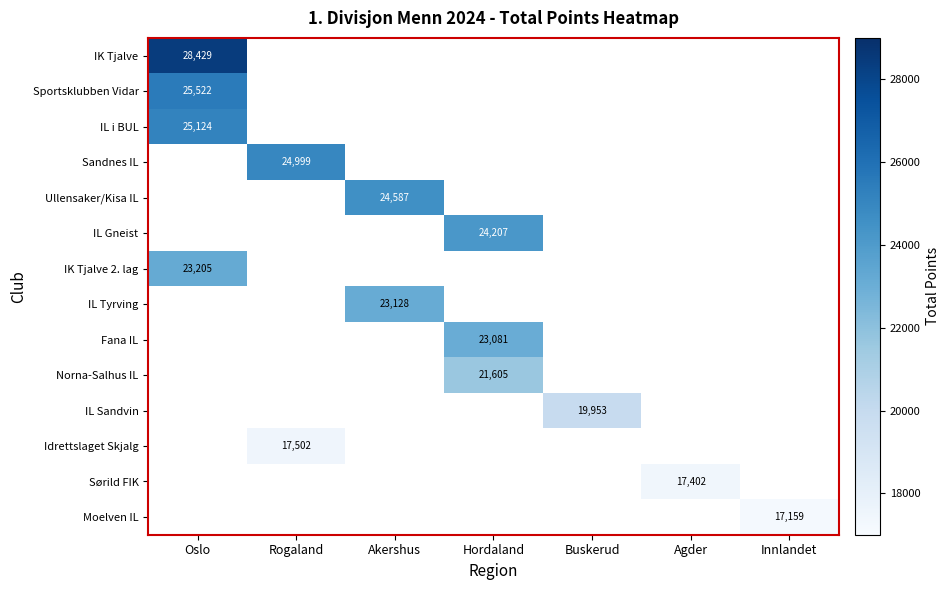

Is it true that IL Gneist equals 24207 at Hordaland?

True